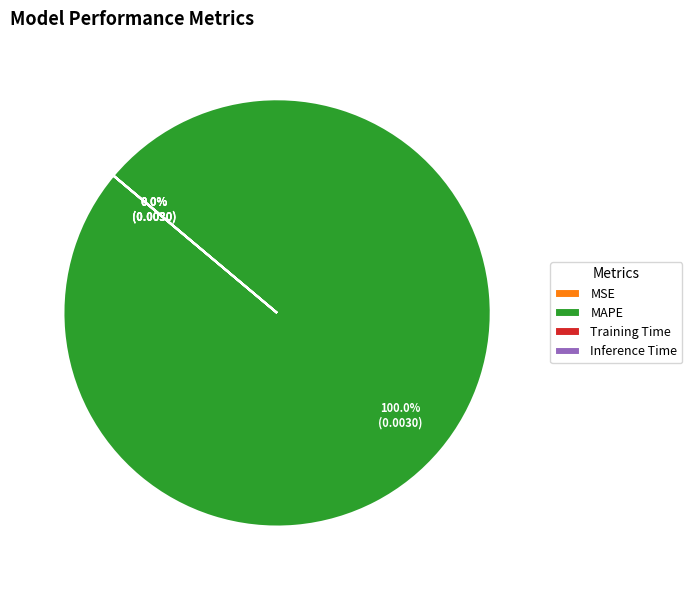

Count the number of slices in the pie.

5